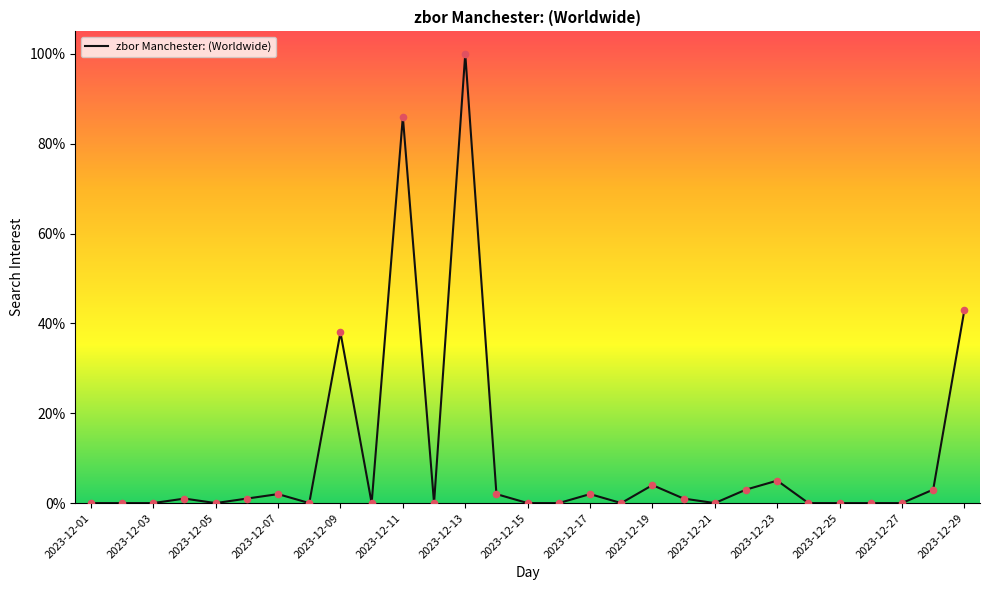

What is the greatest value displayed?

100